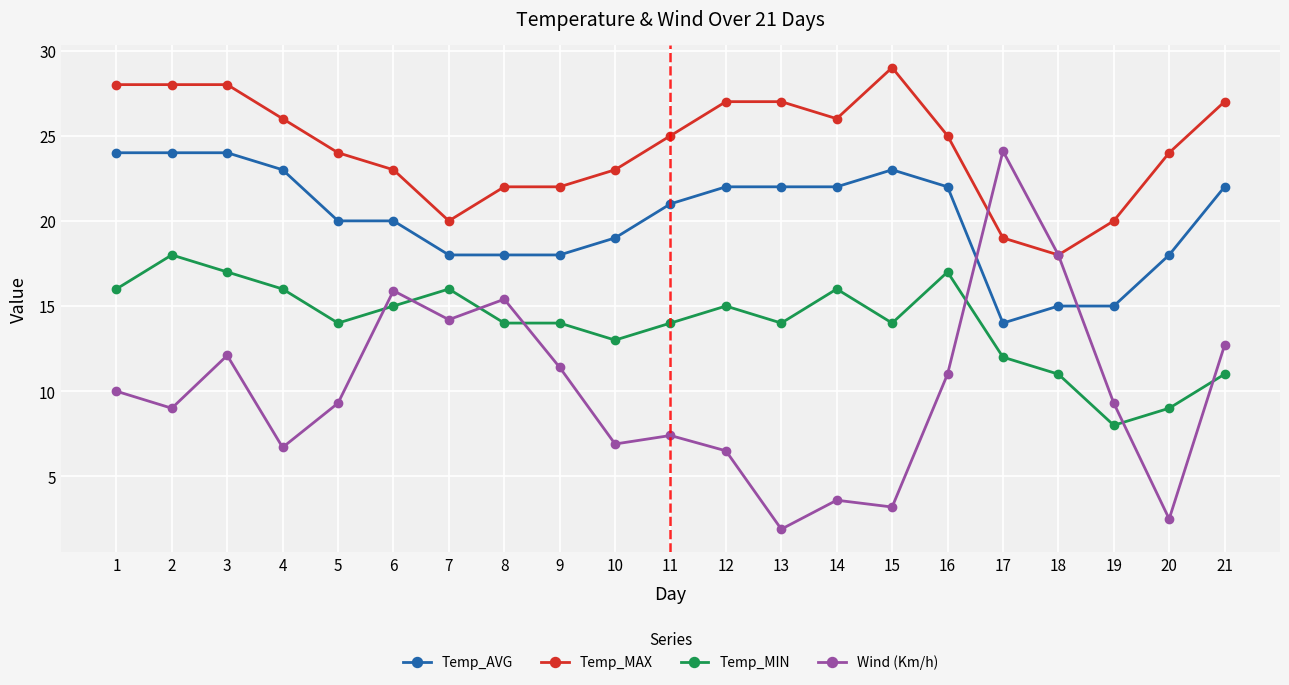

Where is the first local maximum for Wind (Km/h)?

3